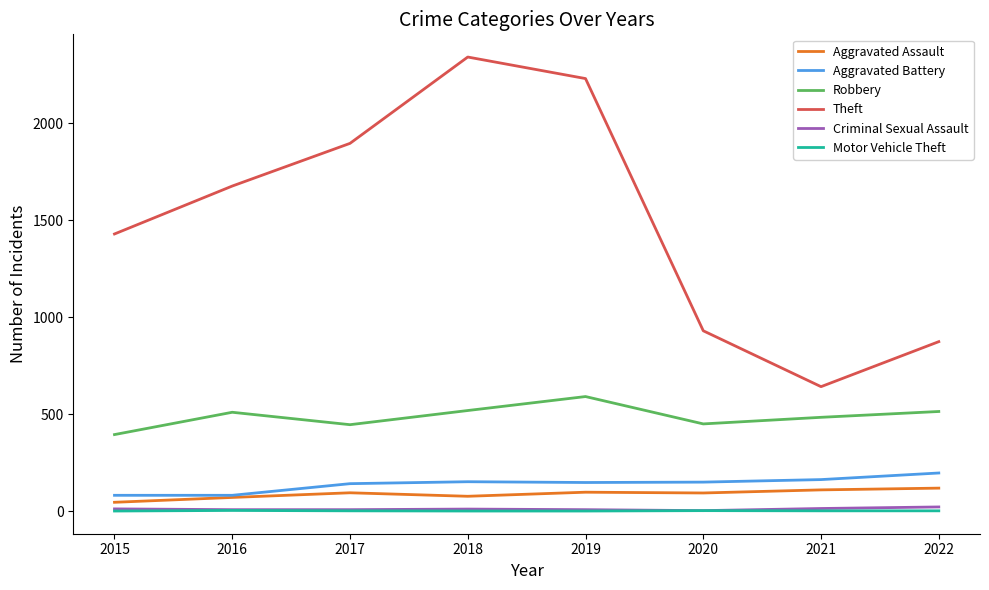

Which series changed the most between 2015 and 2022?

Theft